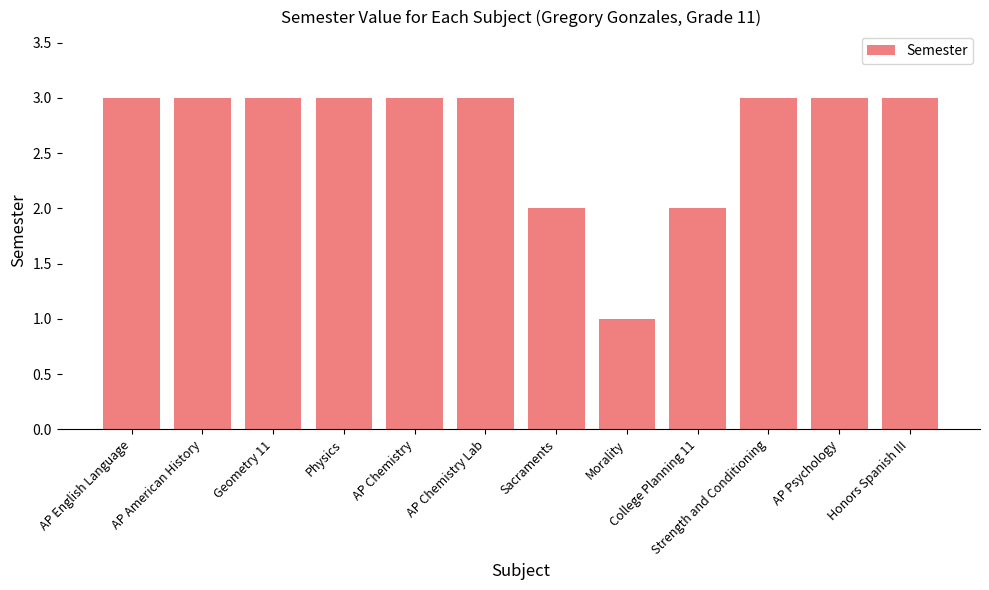

Approximately how many times larger is the value at Strength and Conditioning compared to Honors Spanish III?

1.0